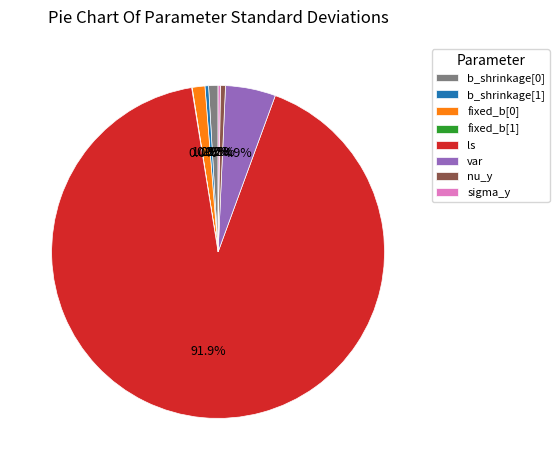

What is the largest slice in the pie chart?

ls